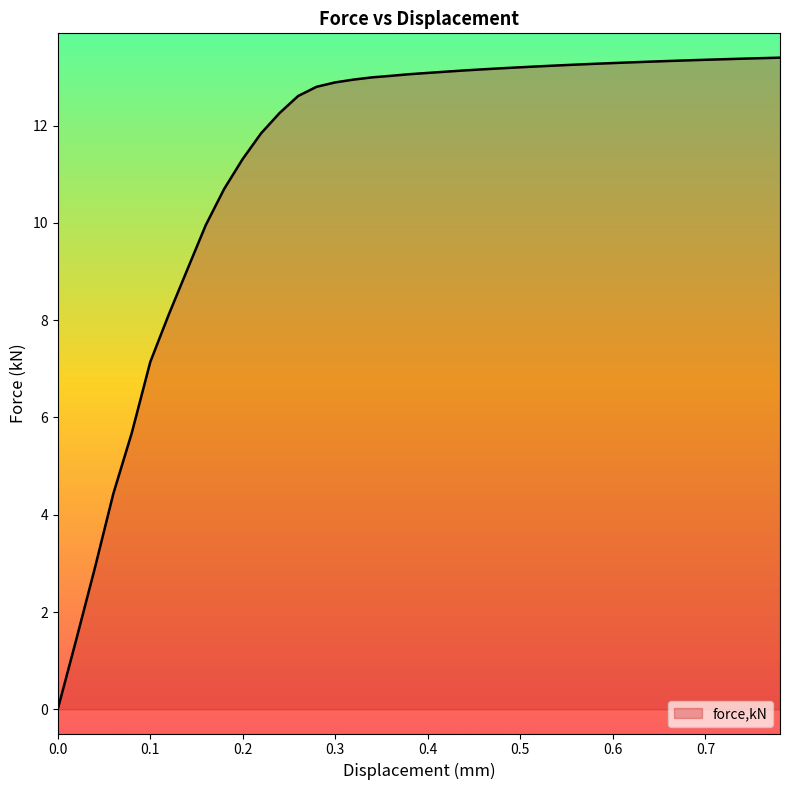

What is the sum of all values?

450.4